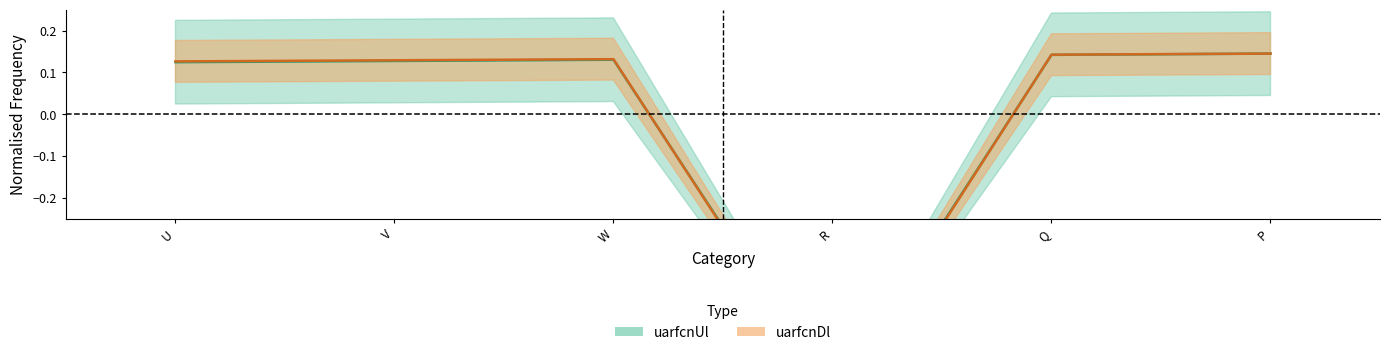

Which series has the largest range (max minus min)?

uarfcnDl